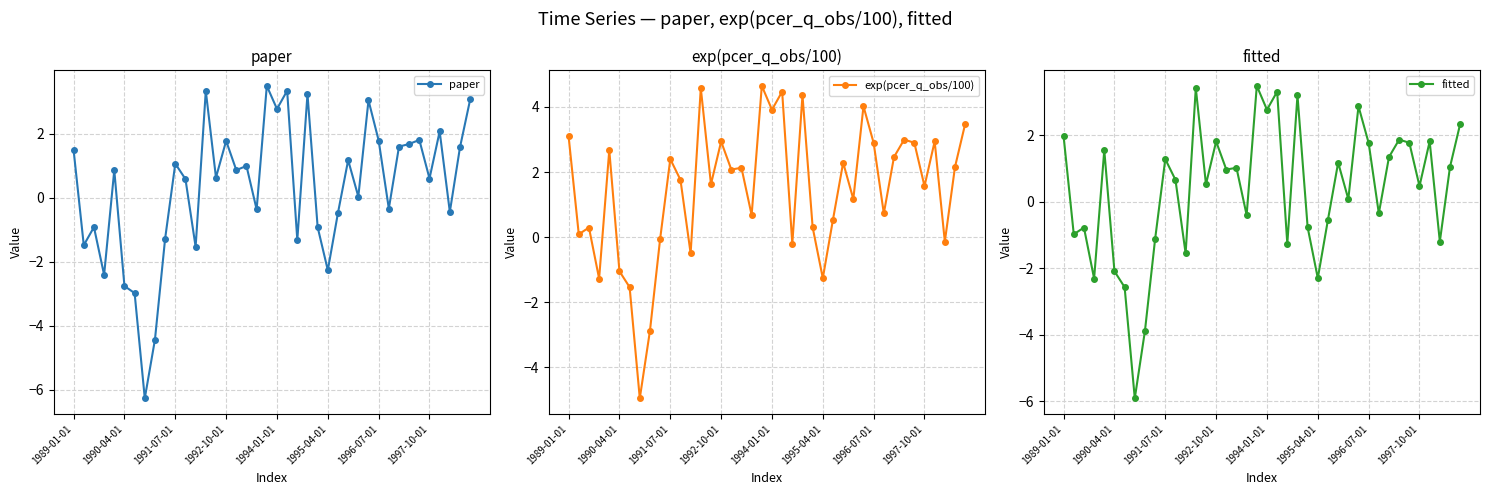

How many values in the exp(pcer_q_obs/100) series are below 2?

20